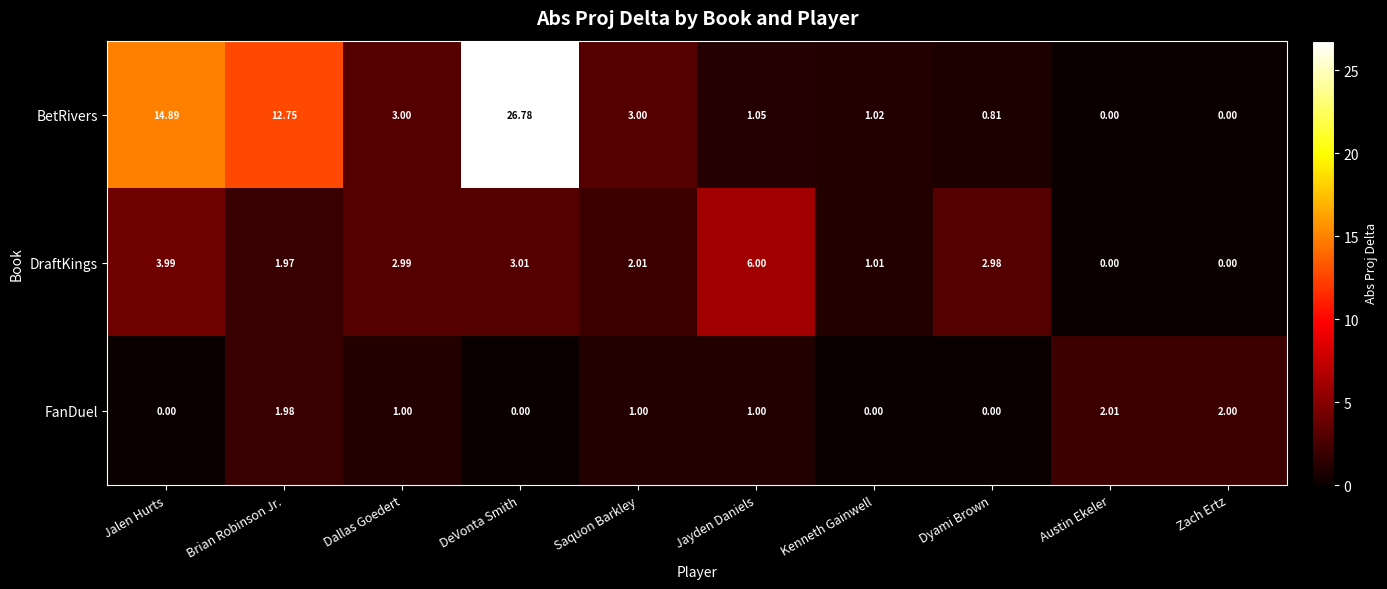

What is the difference between the highest and lowest values at DeVonta Smith?

26.8